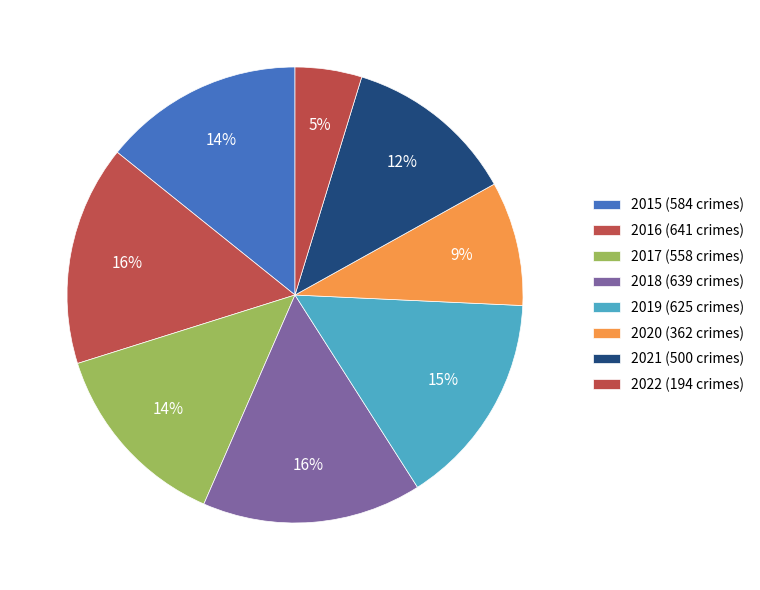

How many slices are in this pie chart?

8